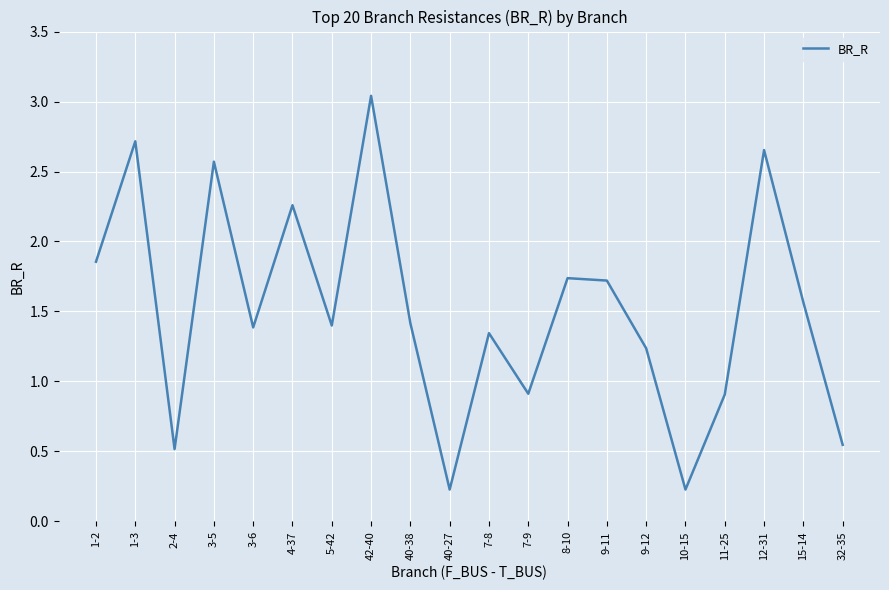

Count the number of categories in the chart.

20